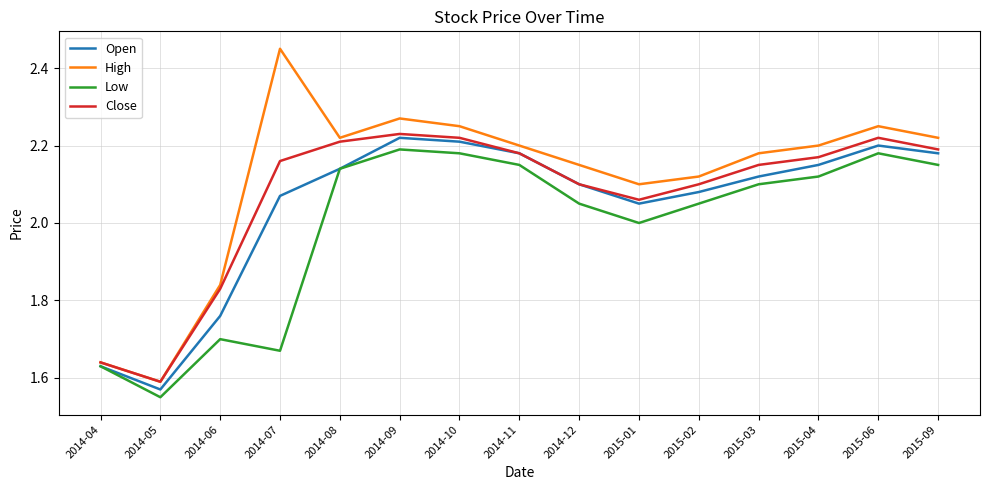

True or false: Low and High cross at least once.

False